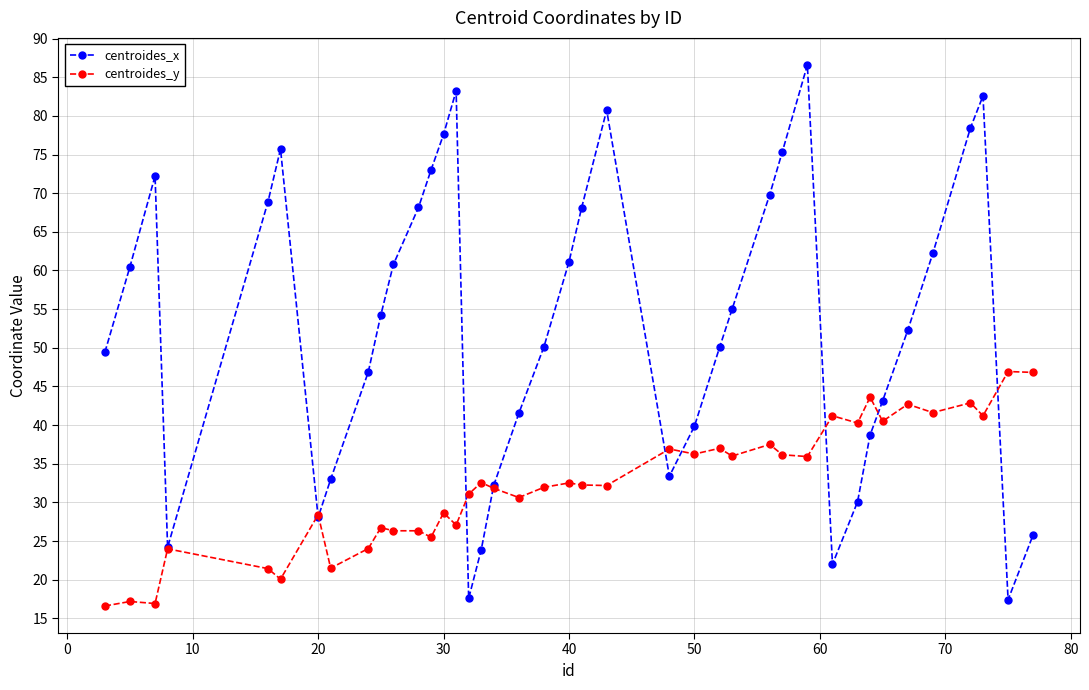

Rank the series by their maximum value, from highest to lowest.

centroides_x, centroides_y